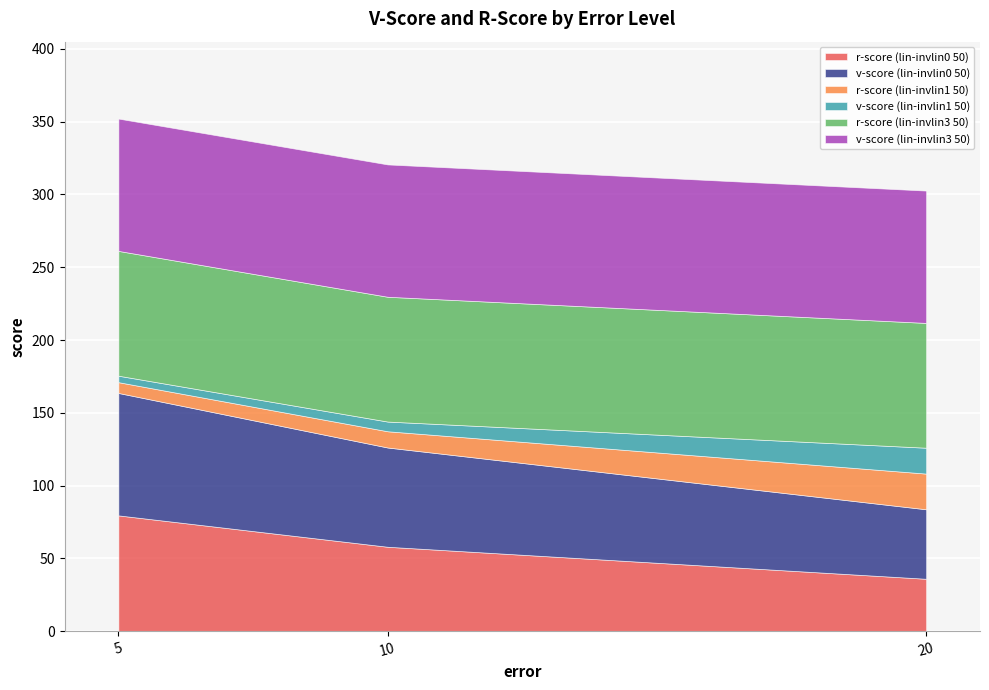

The value of v-score (lin-invlin0 50) at 10 is 68.2. True or false?

True